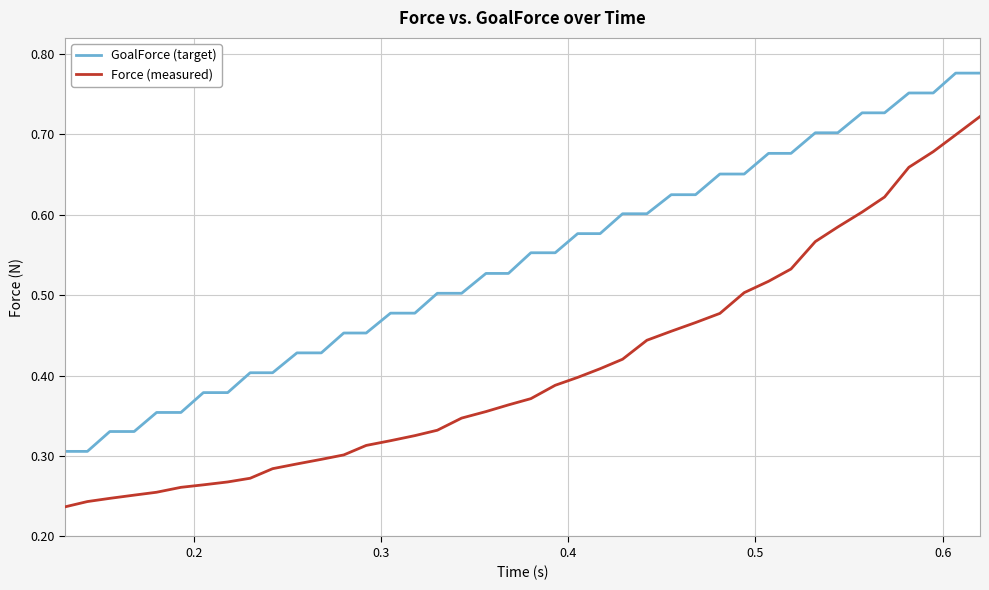

List the series in order of their overall mean, lowest first.

Force (measured), GoalForce (target)